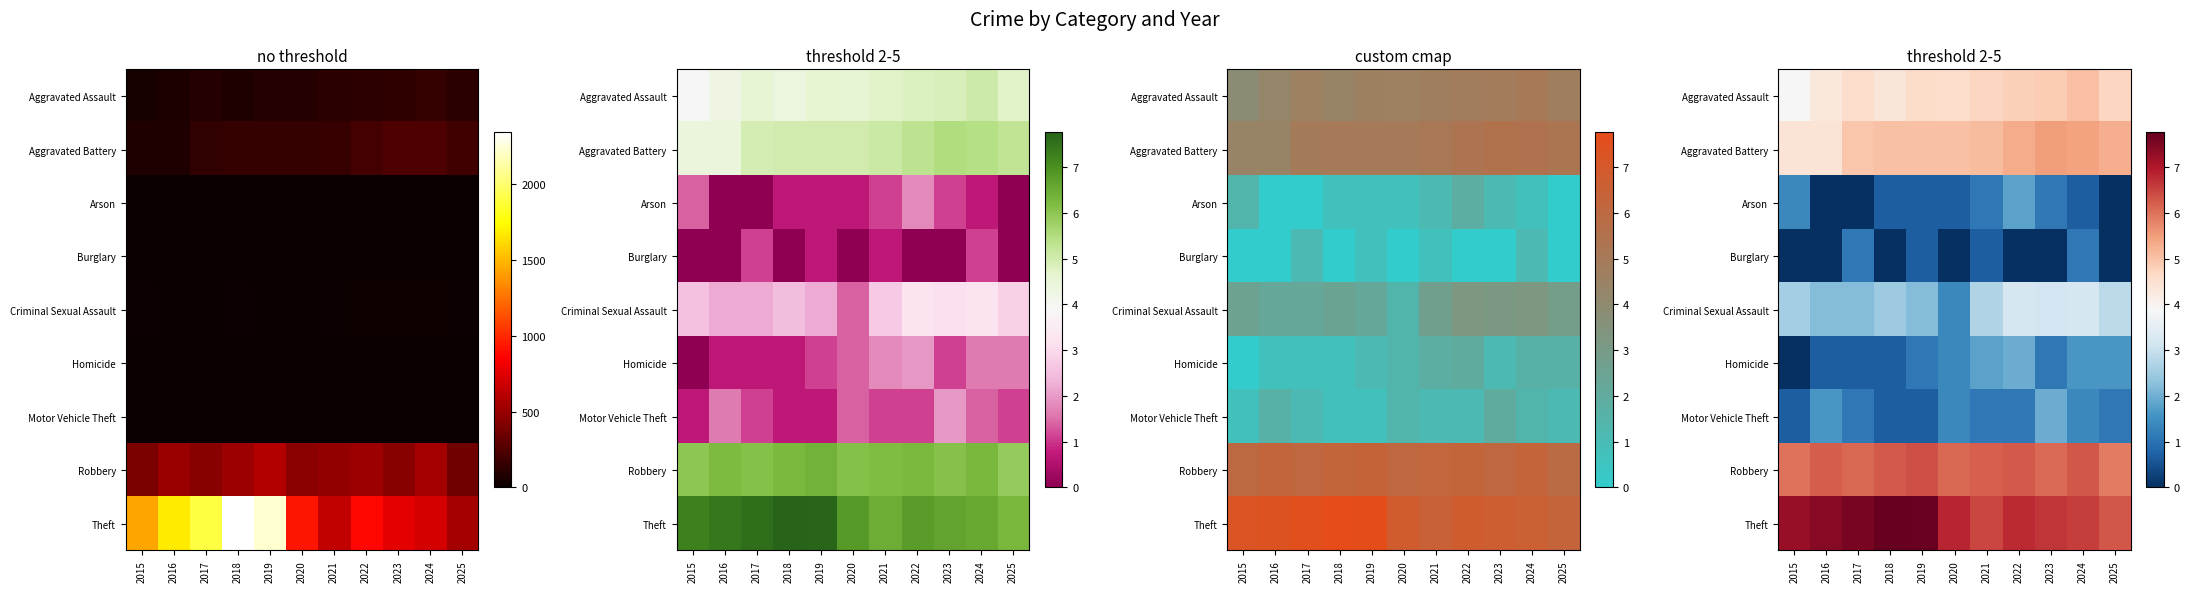

What is the total value across all series at 2023?

30.4